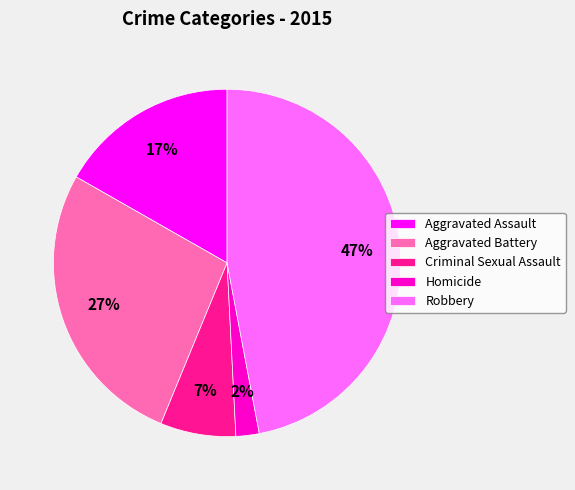

What percentage is the Aggravated Assault slice, to the nearest percent?

17%